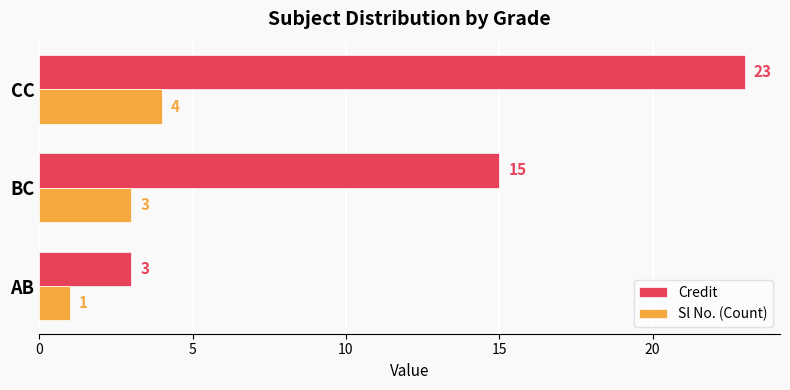

The value of Credit at BC is 25. True or false?

False